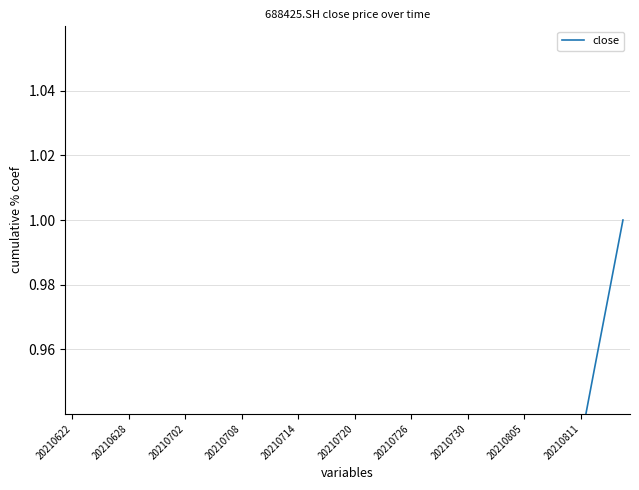

True or false: there are more than 0 points higher than both neighbors.

False